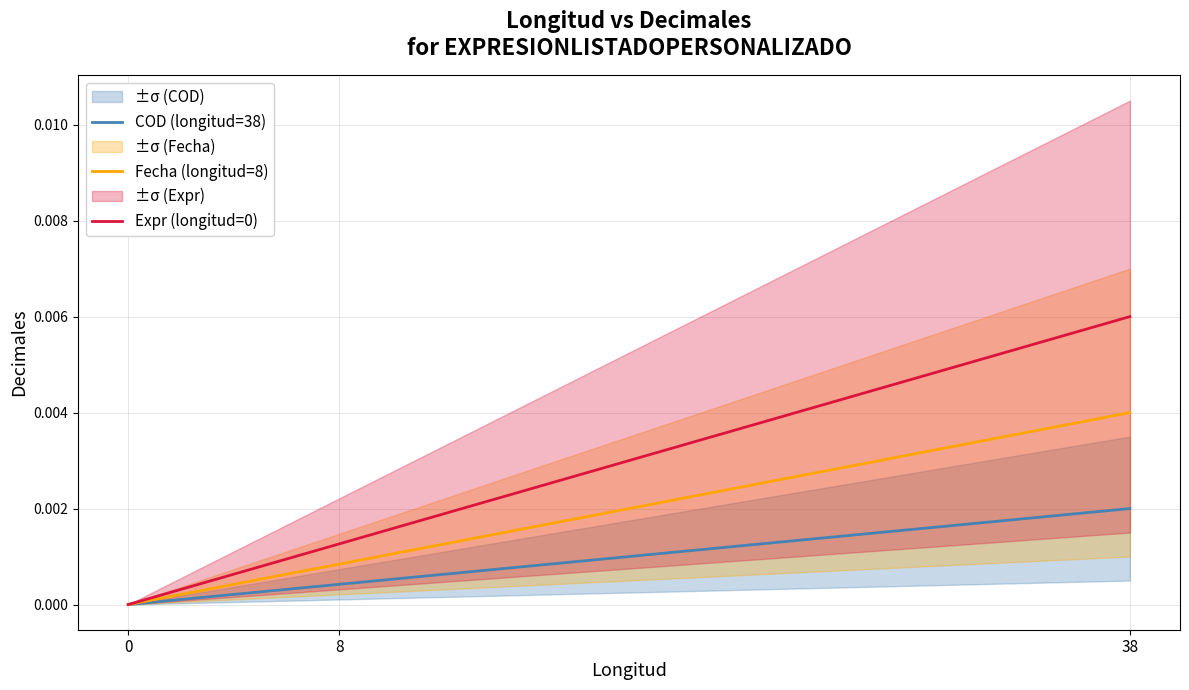

At which label does Fecha (longitud=8) reach its peak?

38